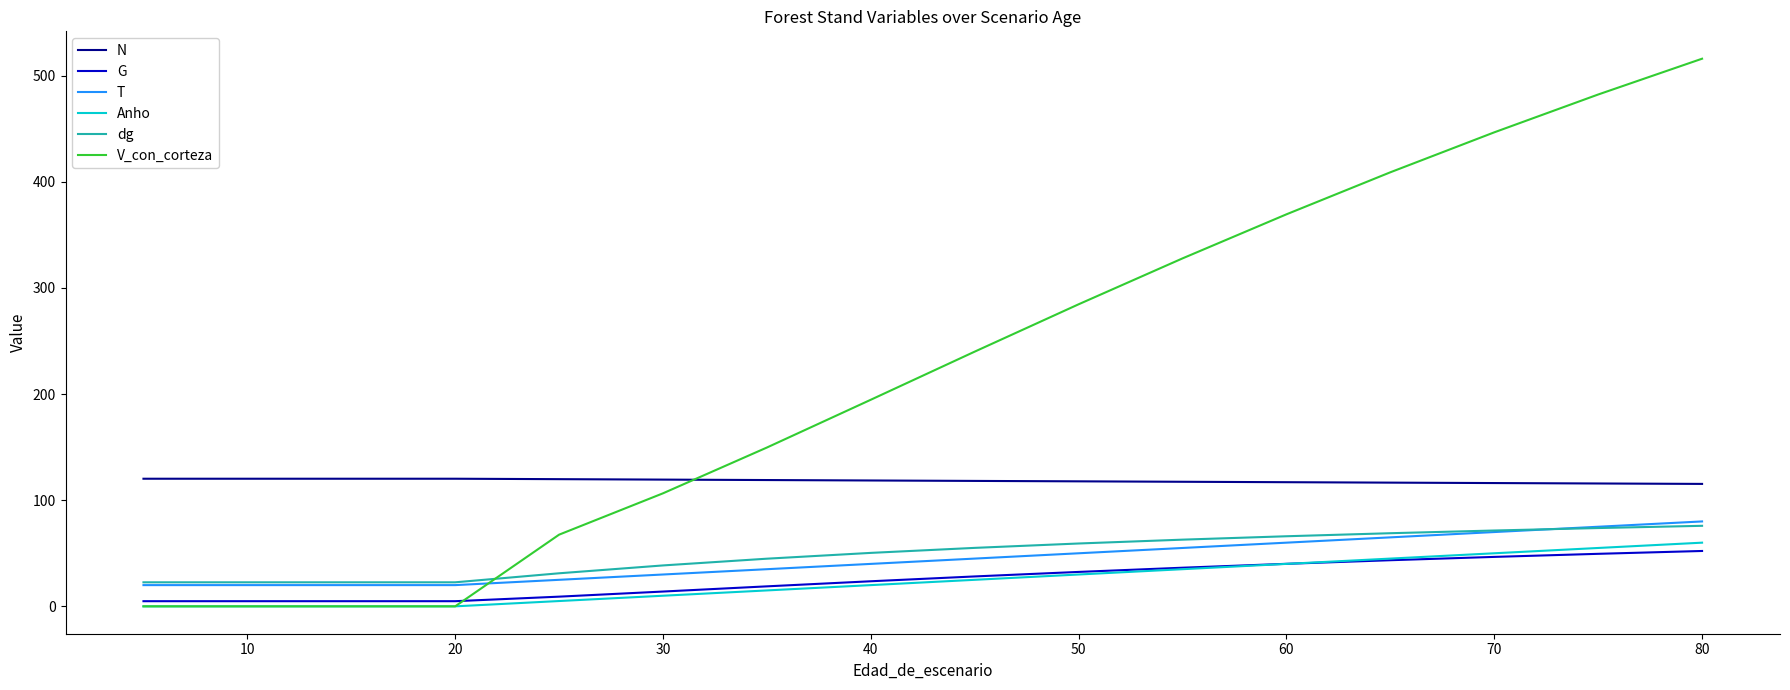

Which series has the widest spread of values?

V_con_corteza